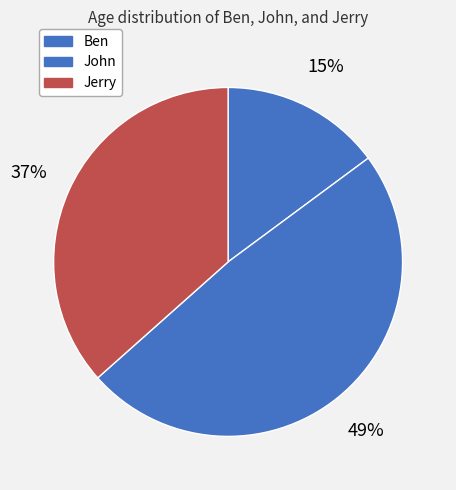

To the nearest percent, what percentage of the pie is Ben?

15%